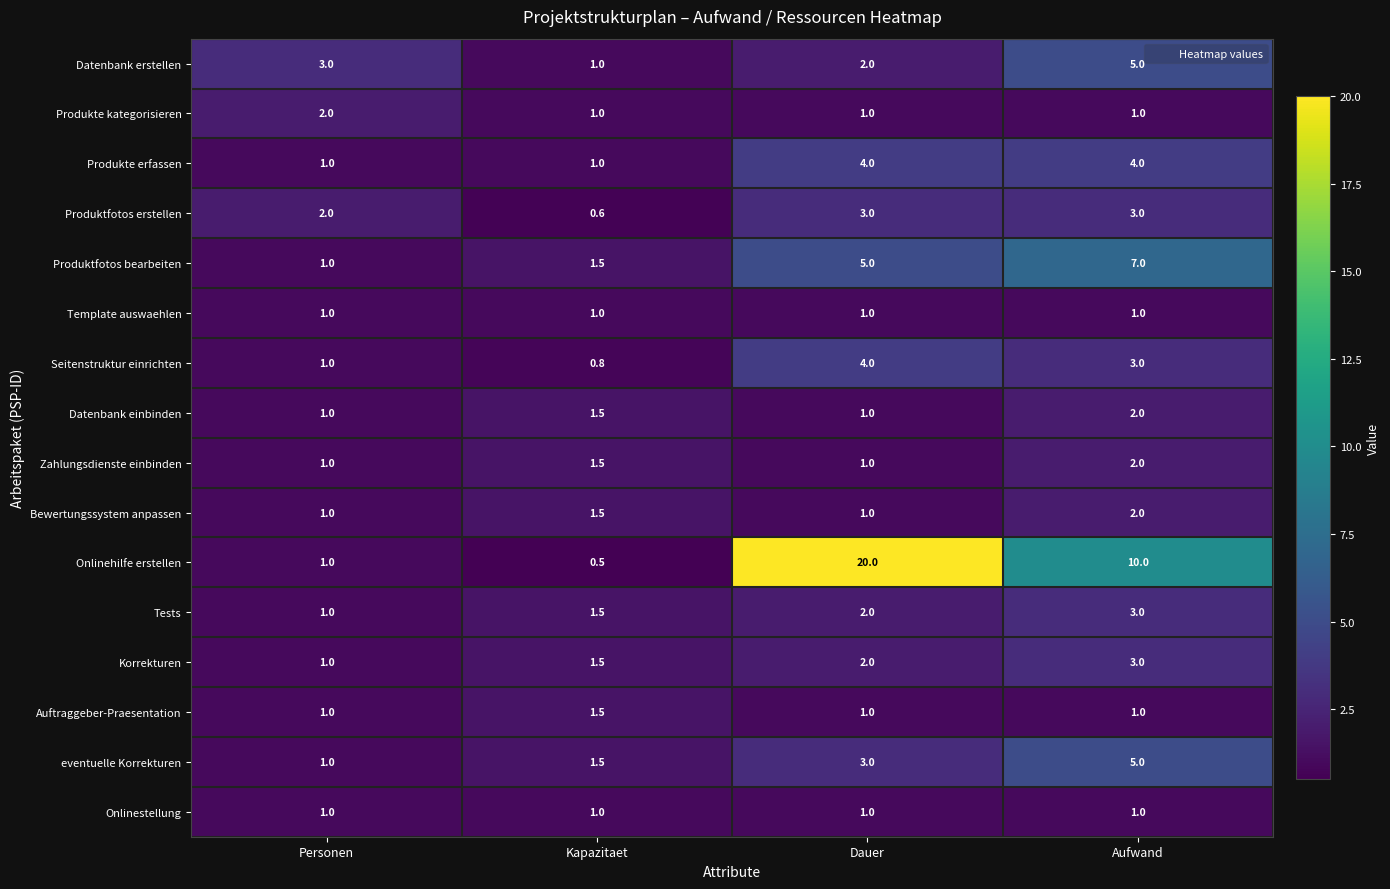

Which series has the largest range (max minus min)?

Onlinehilfe erstellen